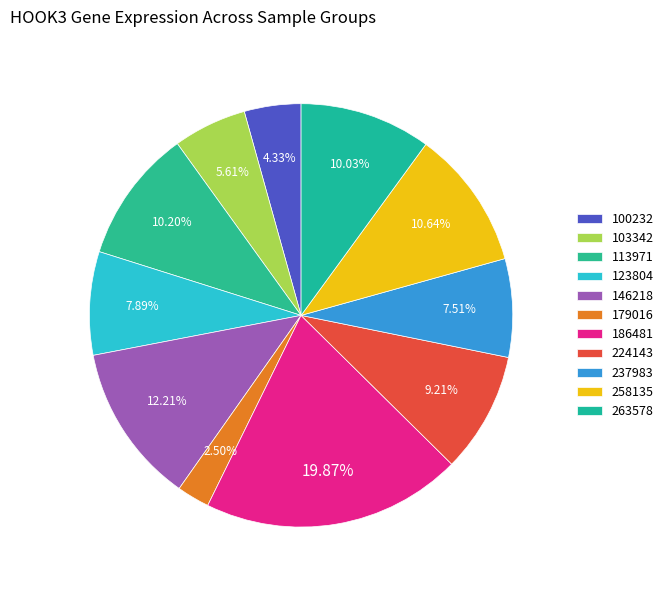

Count the number of slices in the pie.

11